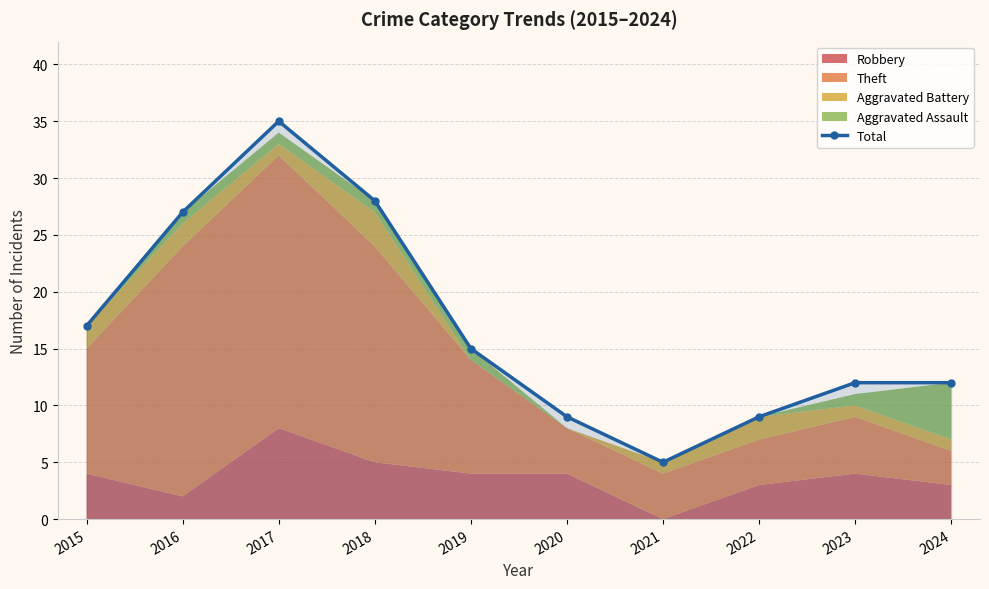

Reading left to right, transcribe all the data shown in this chart.

2015=17	2016=27	2017=35	2018=28	2019=15	2020=9	2021=5	2022=9	2023=12	2024=12